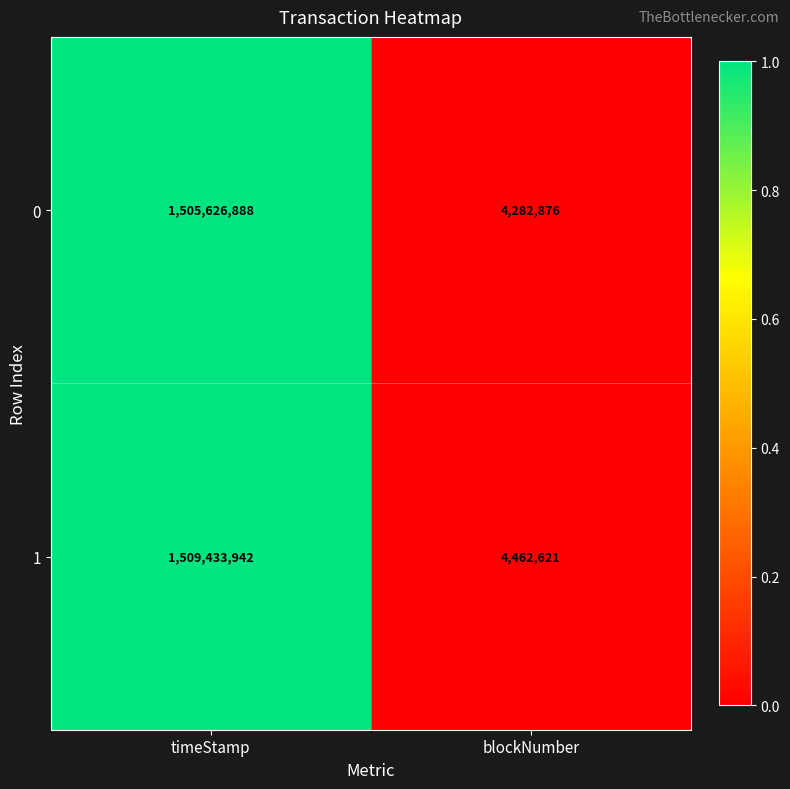

Rank the series at timeStamp from lowest to highest value.

0, 1